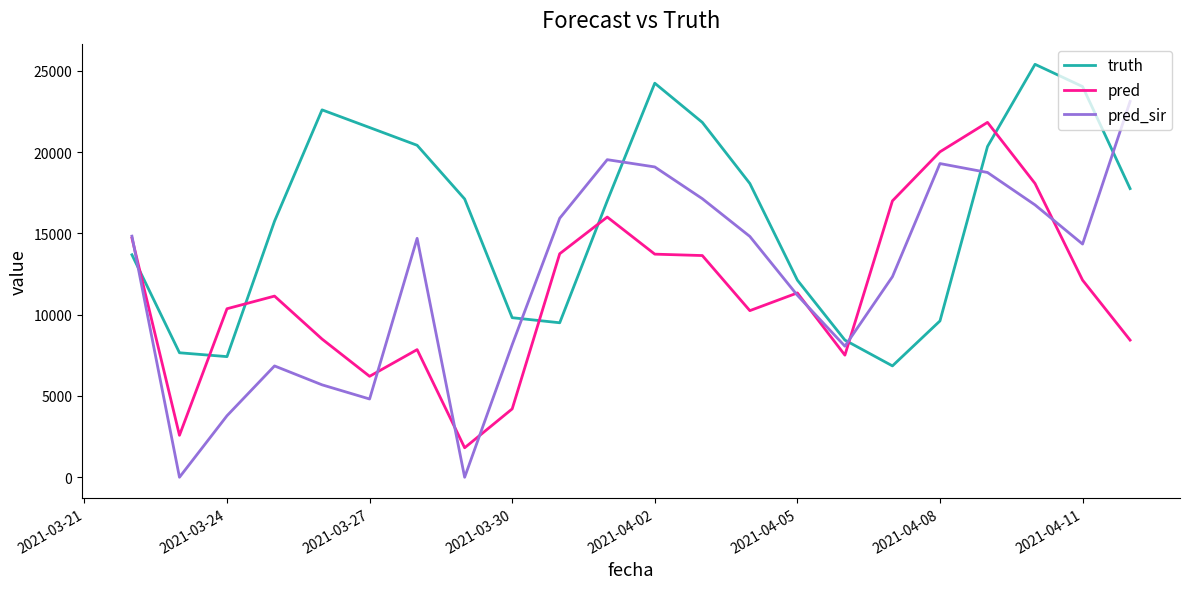

What is the maximum value for truth?

25403.0